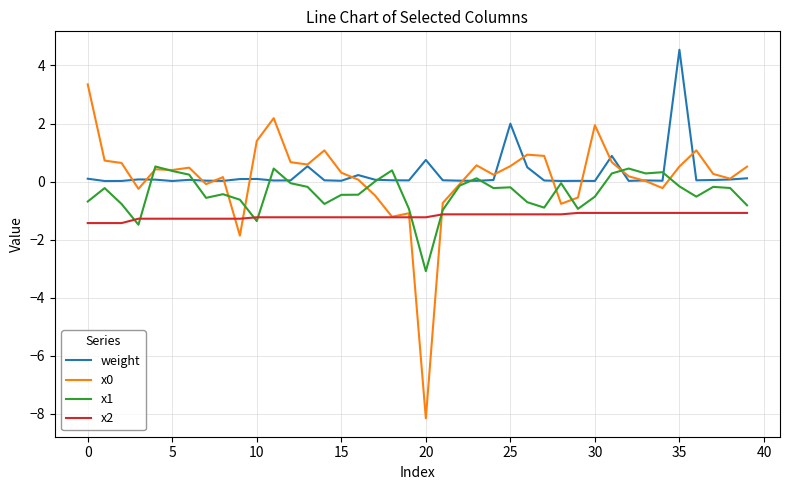

What is the minimum value for x0?

-8.2